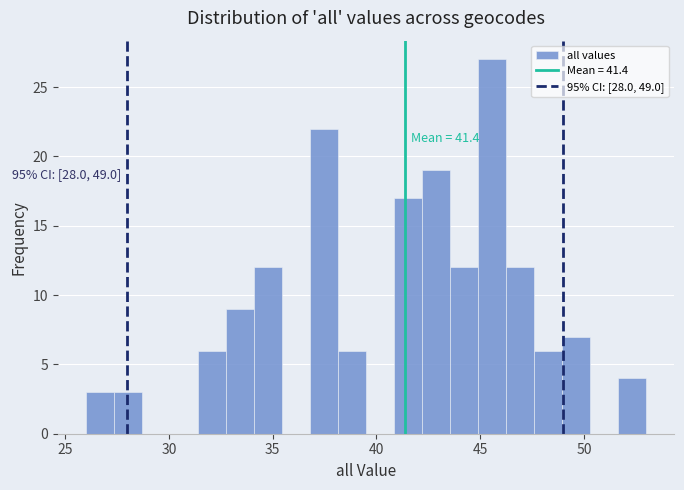

Around what value on the x-axis is the tallest bar? Give the approximate position of its centre, as read against the axis.

45.5